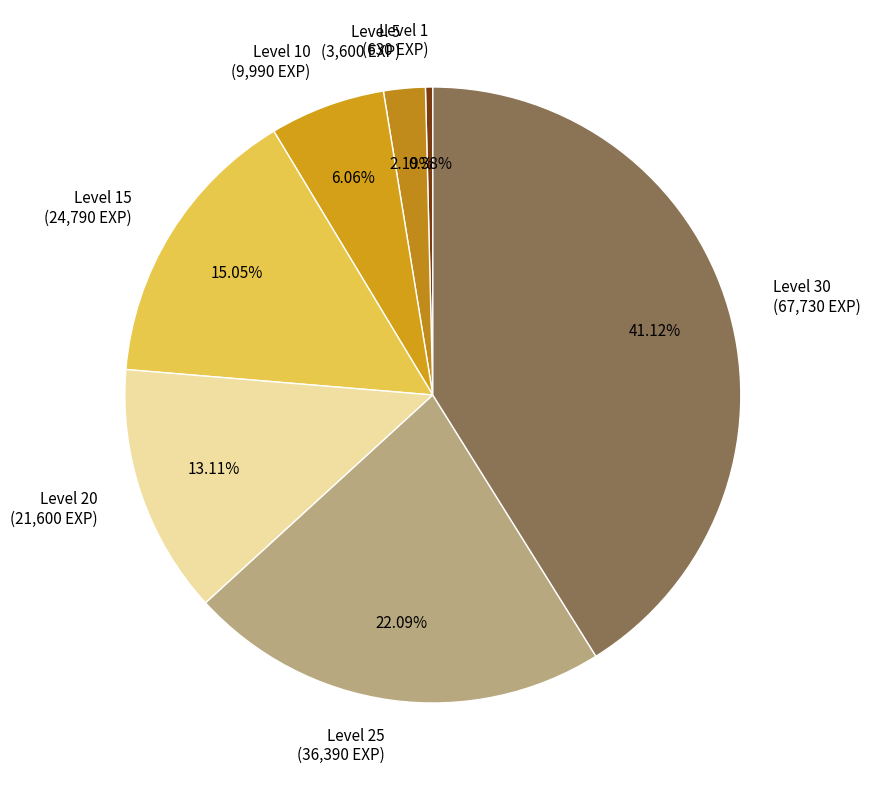

Which has a higher value, Level 10 (9,990 EXP) or Level 20 (21,600 EXP)?

Level 20 (21,600 EXP)